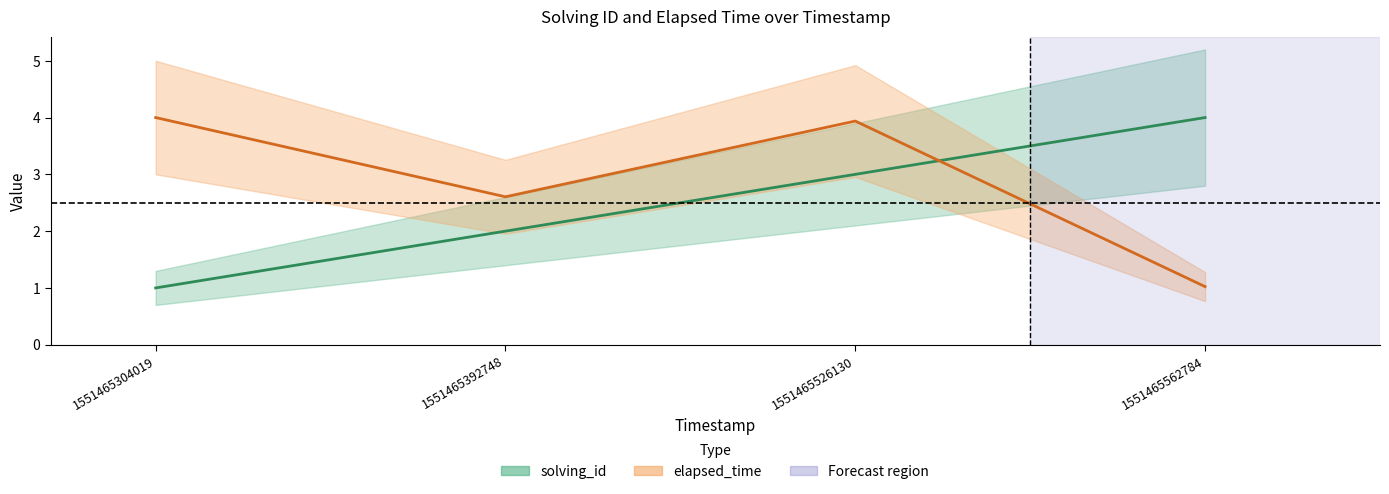

At 1551465562784, list the series in order from smallest to largest.

elapsed_time, solving_id